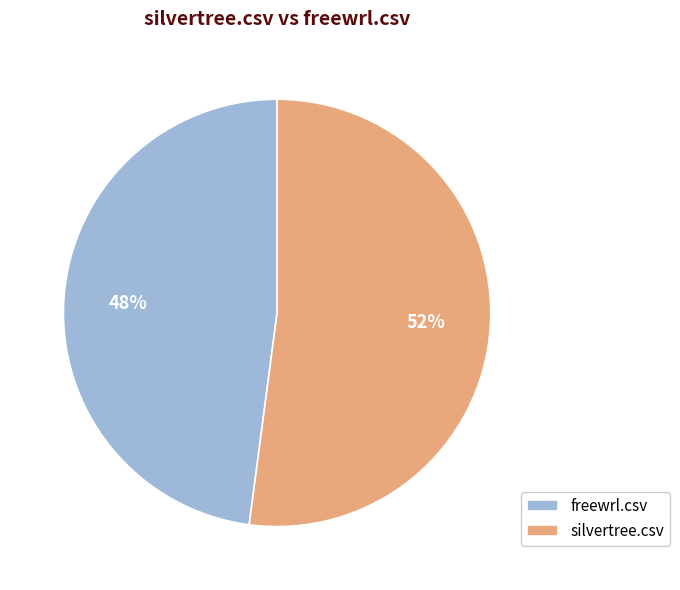

To the nearest percent, what is the combined percentage of silvertree.csv and freewrl.csv?

100%